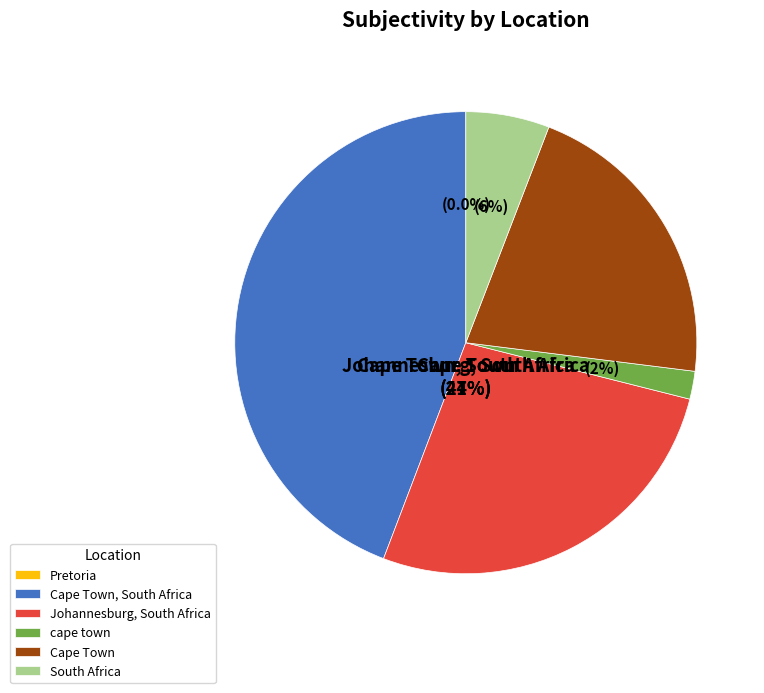

Does Cape Town account for over 50% of the chart?

No